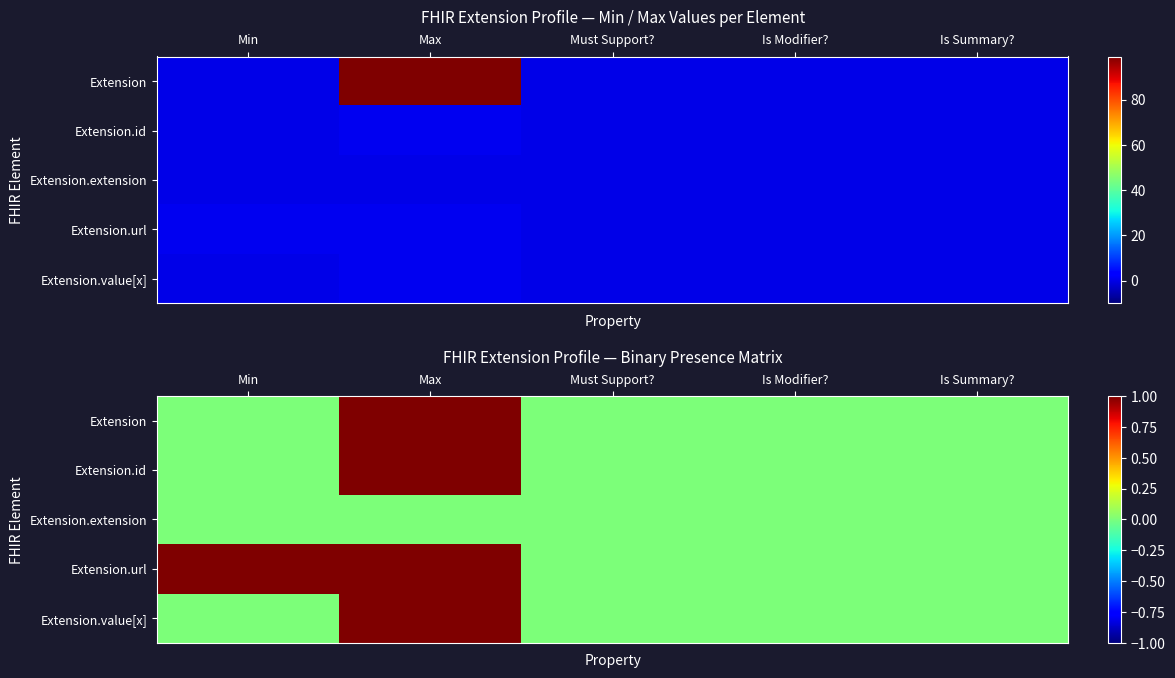

Which series has the largest total across all categories?

Extension.url